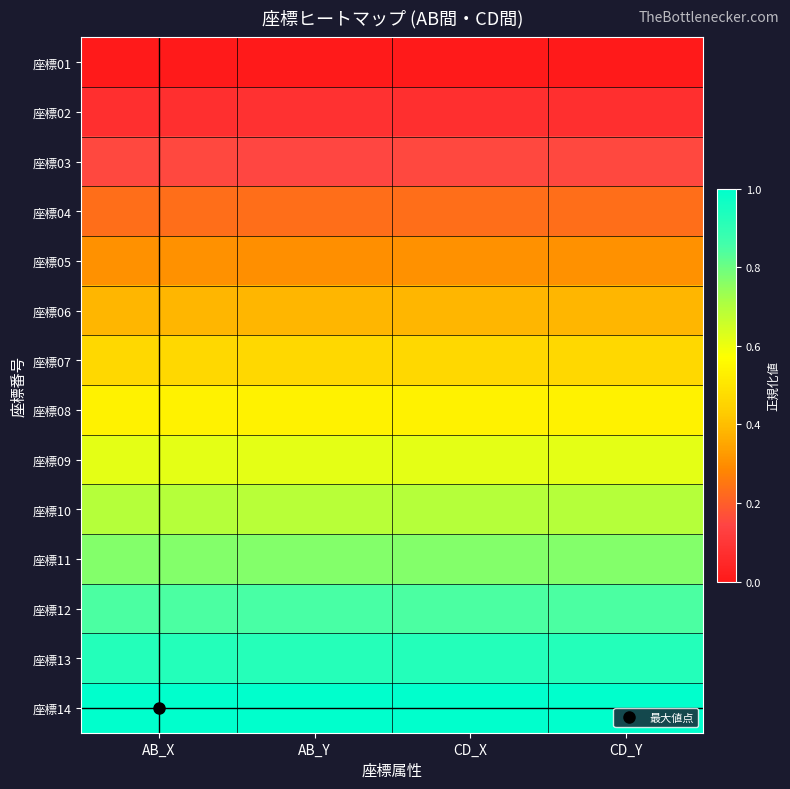

Reading left to right, what are all the values shown in this chart?

座標01: AB_X=0.0	AB_Y=0.0	CD_X=0.0	CD_Y=0.0
座標02: AB_X=0.1	AB_Y=0.1	CD_X=0.1	CD_Y=0.1
座標03: AB_X=0.2	AB_Y=0.2	CD_X=0.2	CD_Y=0.2
座標04: AB_X=0.2	AB_Y=0.2	CD_X=0.2	CD_Y=0.2
座標05: AB_X=0.3	AB_Y=0.3	CD_X=0.3	CD_Y=0.3
座標06: AB_X=0.4	AB_Y=0.4	CD_X=0.4	CD_Y=0.4
座標07: AB_X=0.5	AB_Y=0.5	CD_X=0.5	CD_Y=0.5
座標08: AB_X=0.5	AB_Y=0.5	CD_X=0.5	CD_Y=0.5
座標09: AB_X=0.6	AB_Y=0.6	CD_X=0.6	CD_Y=0.6
座標10: AB_X=0.7	AB_Y=0.7	CD_X=0.7	CD_Y=0.7
座標11: AB_X=0.8	AB_Y=0.8	CD_X=0.8	CD_Y=0.8
座標12: AB_X=0.8	AB_Y=0.8	CD_X=0.8	CD_Y=0.8
座標13: AB_X=0.9	AB_Y=0.9	CD_X=0.9	CD_Y=0.9
座標14: AB_X=1.0	AB_Y=1.0	CD_X=1.0	CD_Y=1.0